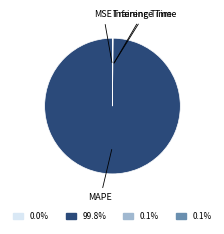

Is there a majority slice in this chart?

Yes